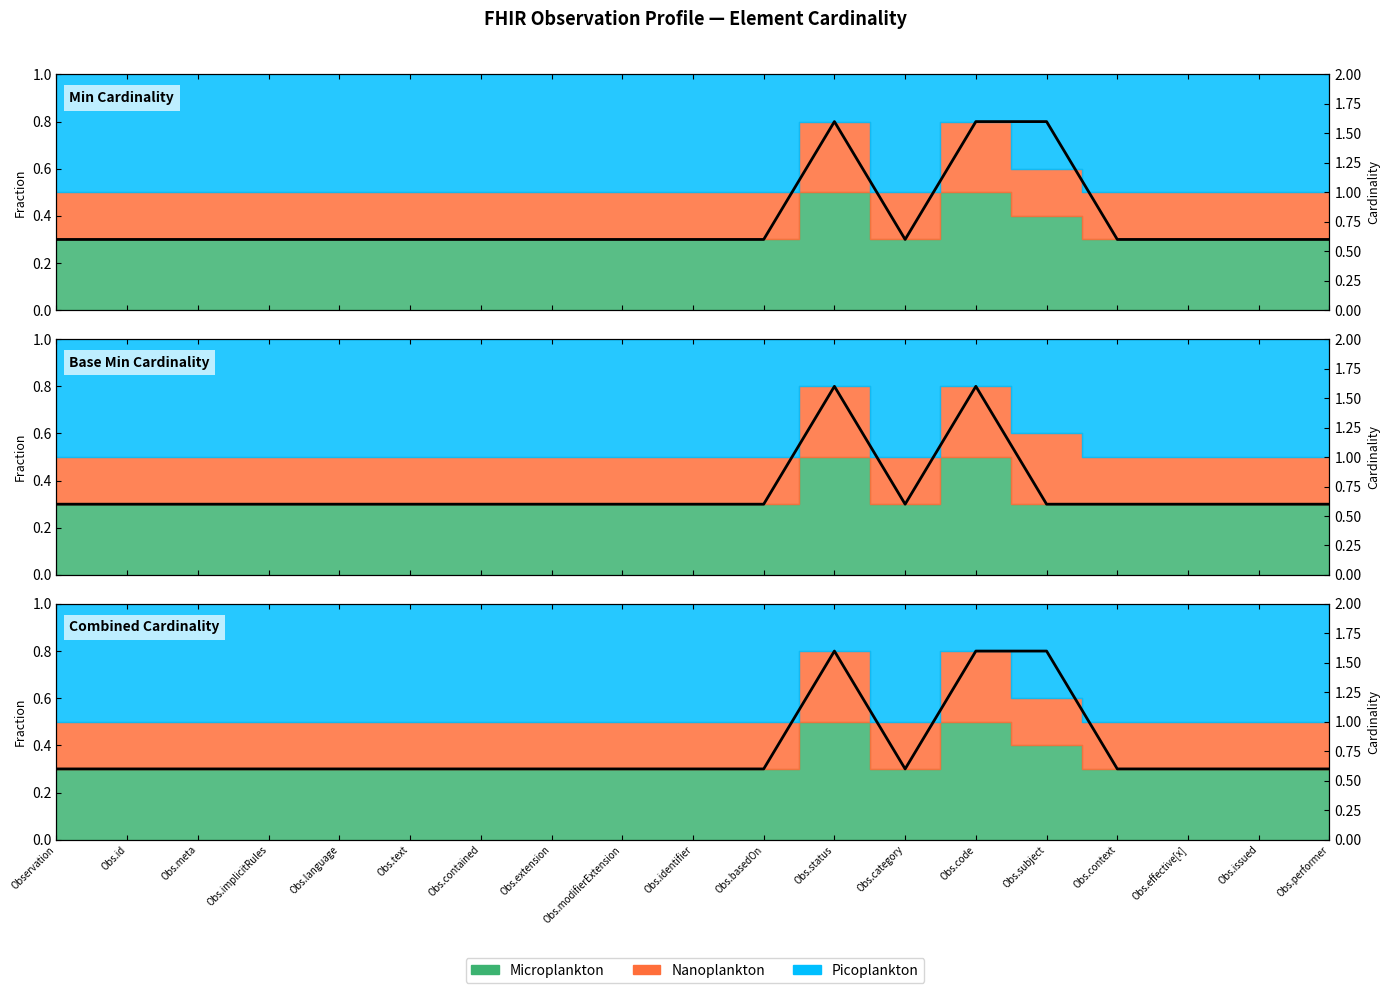

True or false: Nanoplankton (Base Min) and Microplankton (Min) cross at least once.

False